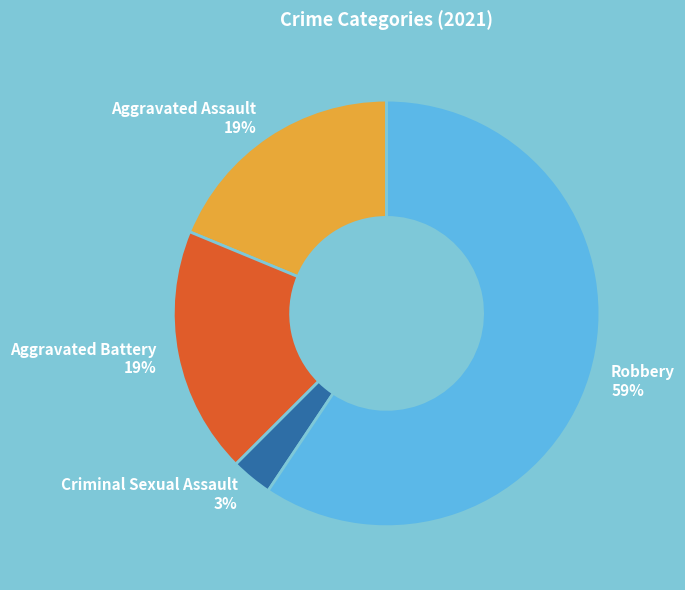

Is it true that Aggravated Battery is 10% of the pie?

False